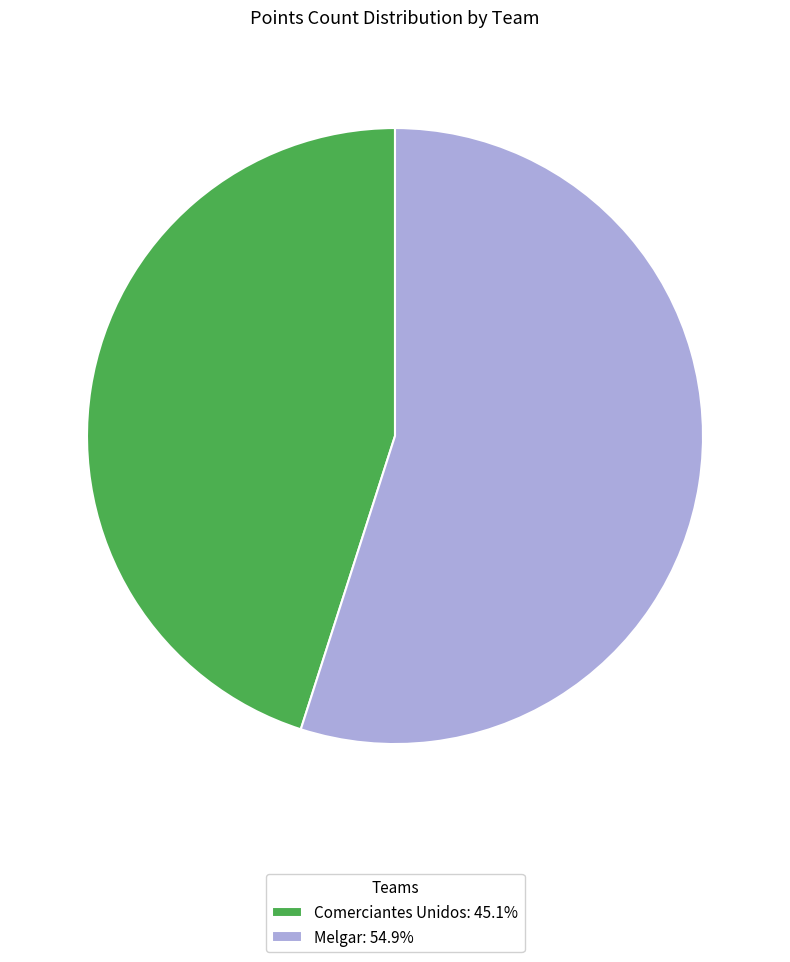

Approximately how many times larger is the value at Comerciantes Unidos: 45.1% compared to Melgar: 54.9%?

0.8